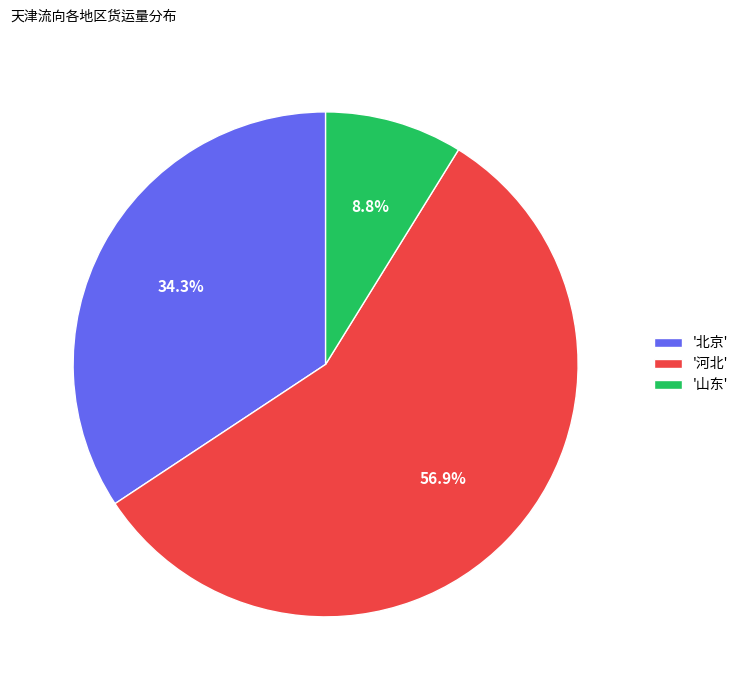

Approximately how many times larger is the value at '山东' compared to '北京'?

0.3